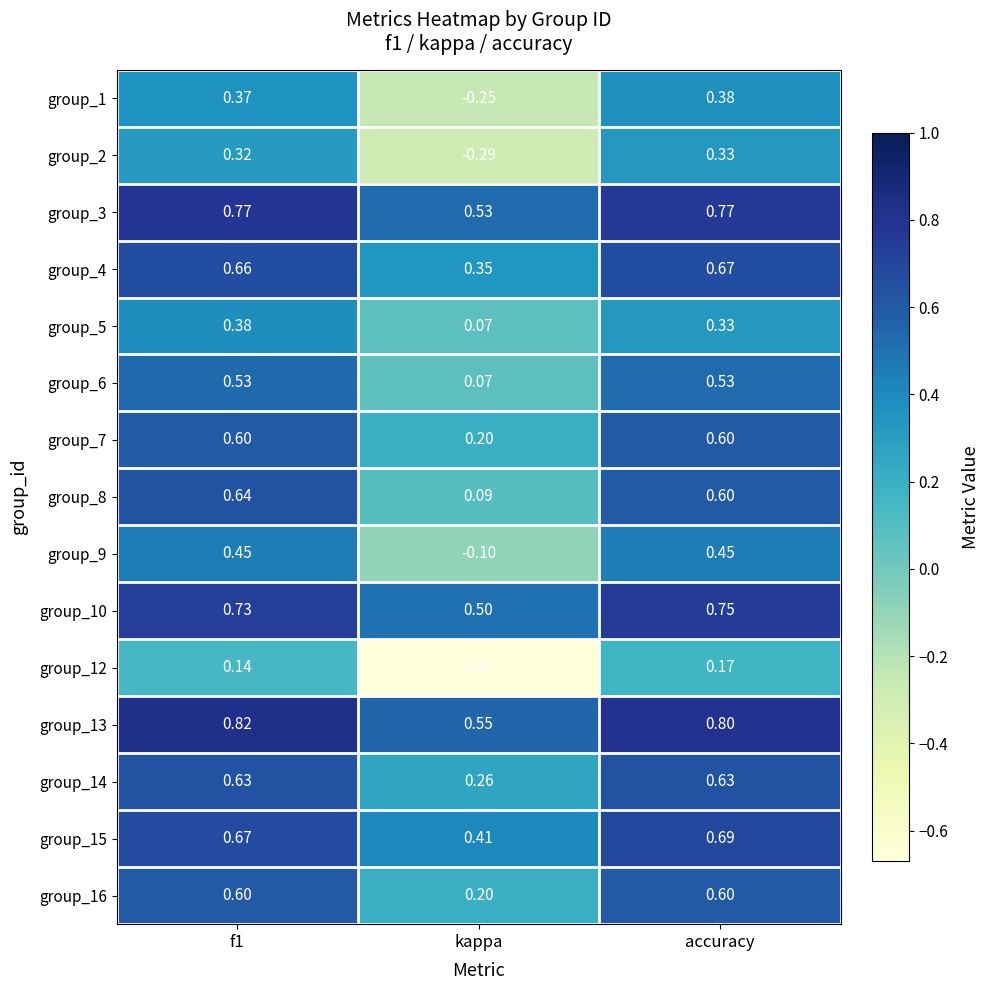

At which label is group_15 closest to 0?

kappa